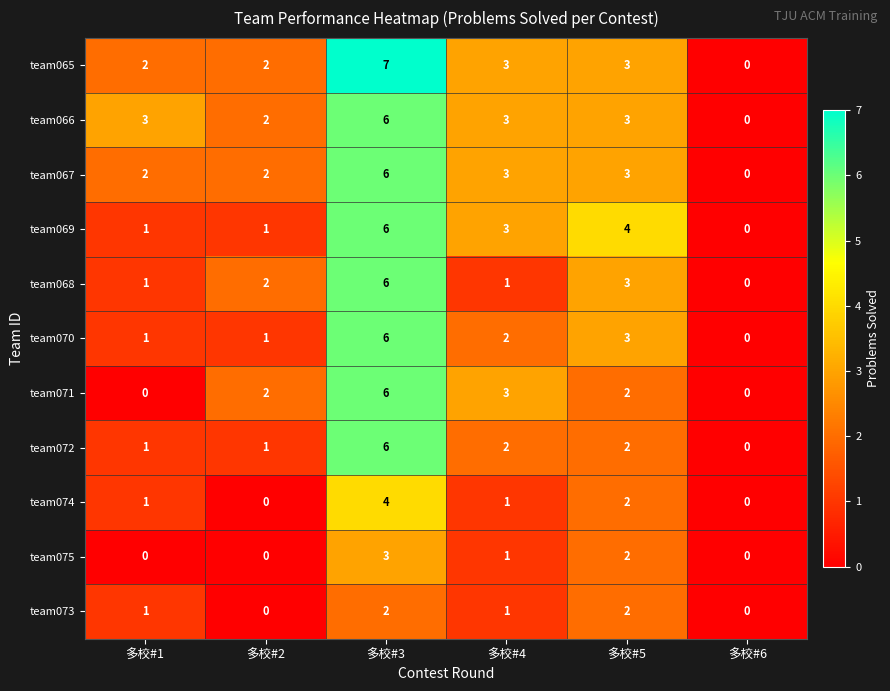

At which category is the sum across all series the highest?

多校#3